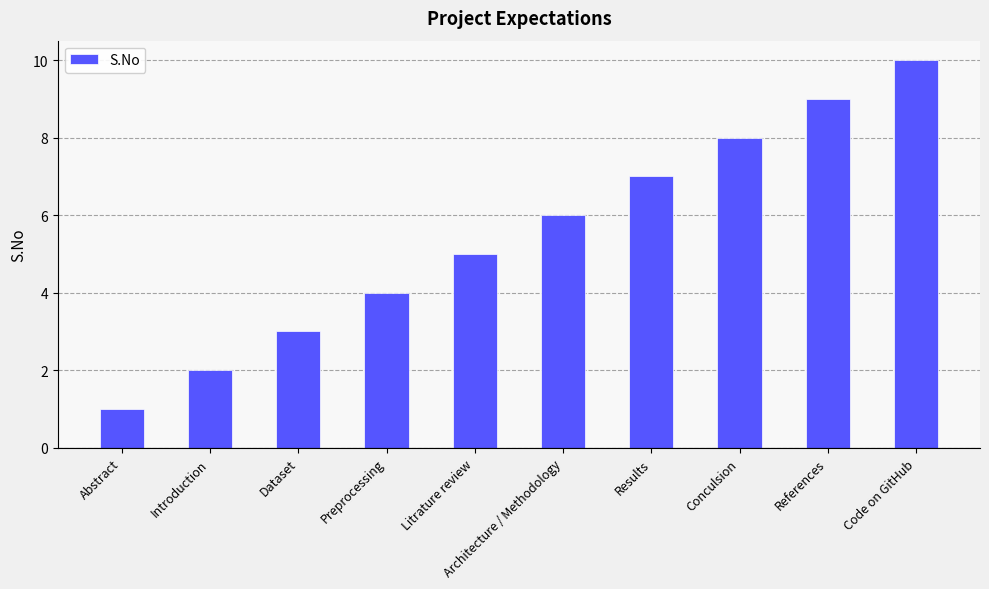

How many distinct data groups are displayed?

1